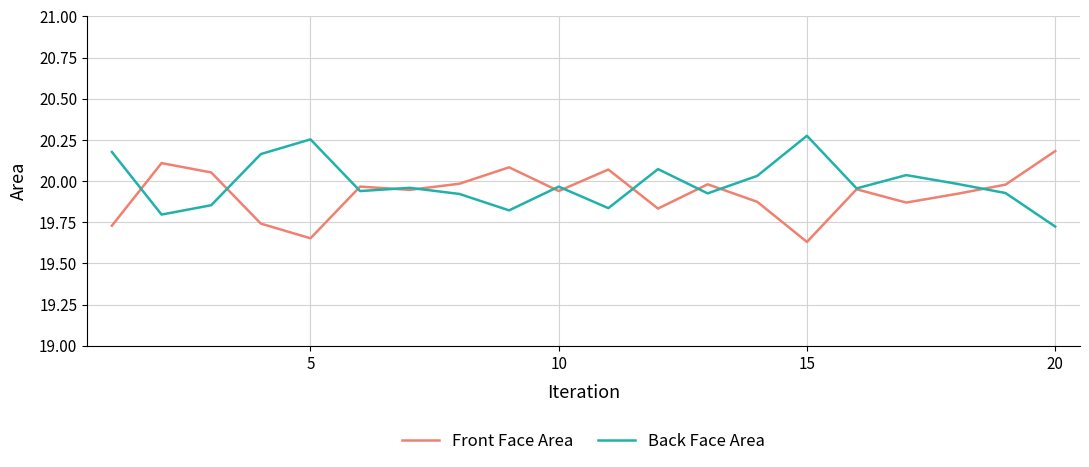

List the series in order of their peak value, lowest first.

Front Face Area, Back Face Area